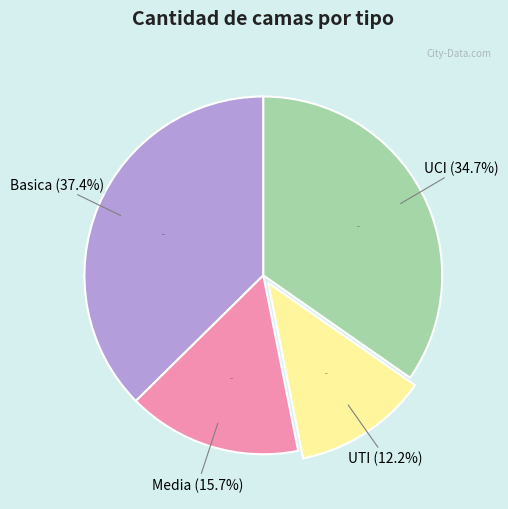

What is the largest slice in the pie chart?

Basica